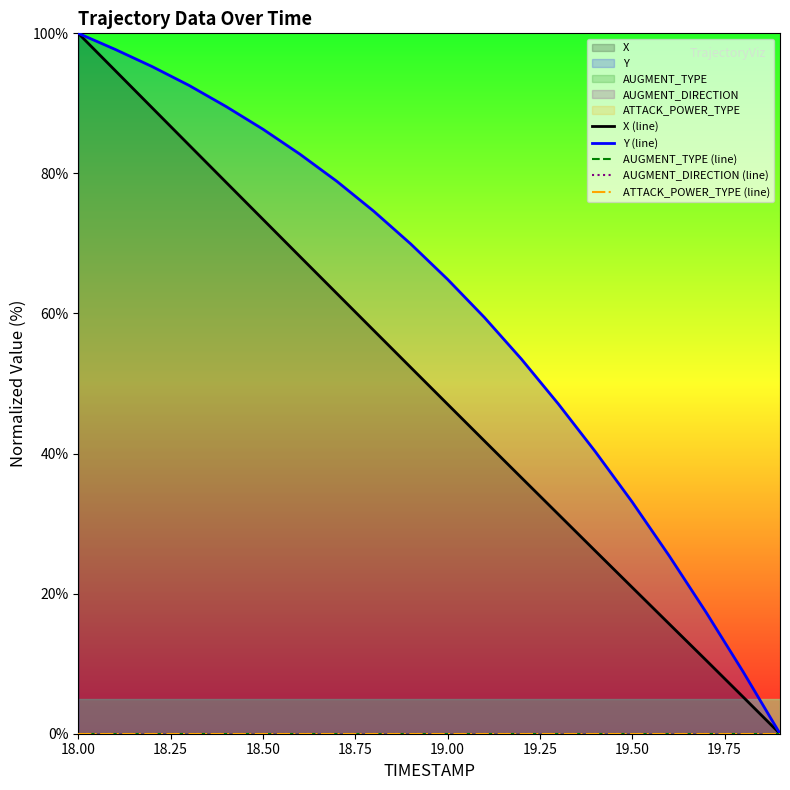

True or false: ATTACK_POWER_TYPE (line) and Y (line) intersect in this chart.

False